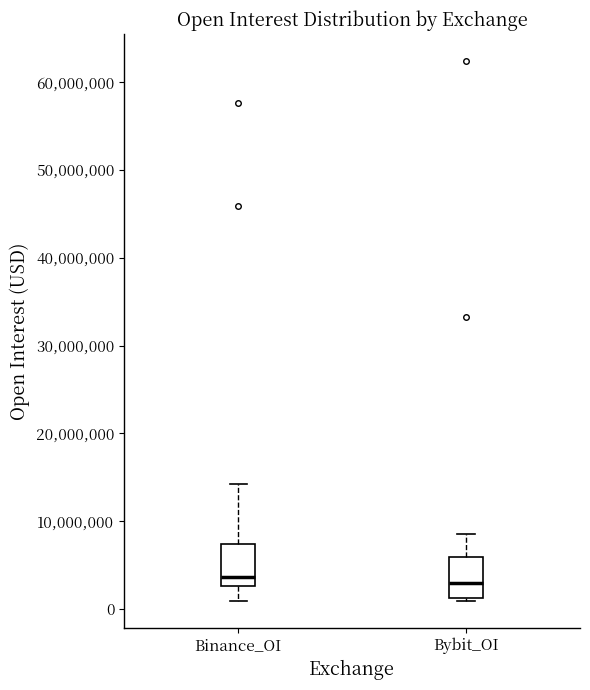

Reading left to right, transcribe this box plot: for each box, give where its median line is, the range the box spans, and where its two whiskers end, as read against the y-axis. The values are not printed on the chart, so give them approximately, as read against the axis.

Binance_OI: median 4000000, box 3000000 to 7000000, whiskers 1000000 to 14000000
Bybit_OI: median 3000000, box 1000000 to 6000000, whiskers 1000000 (just below the box's lower edge) to 9000000